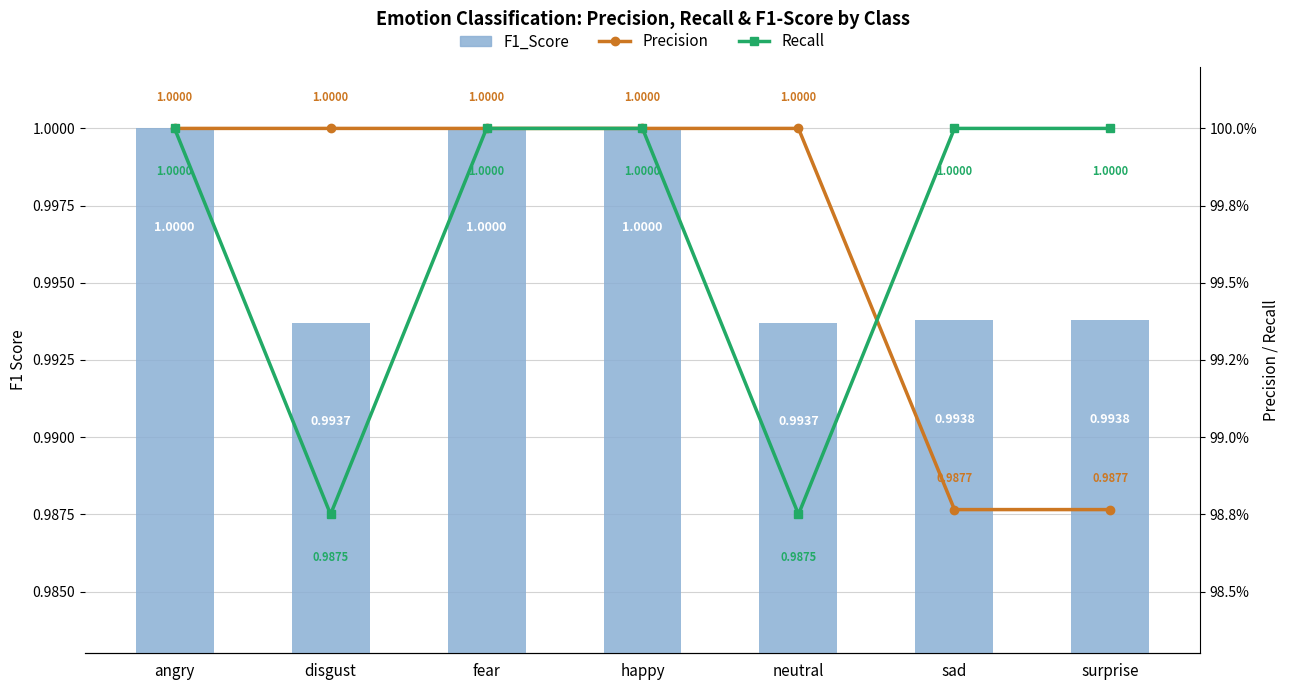

The value of Precision at happy is 1.5. True or false?

False